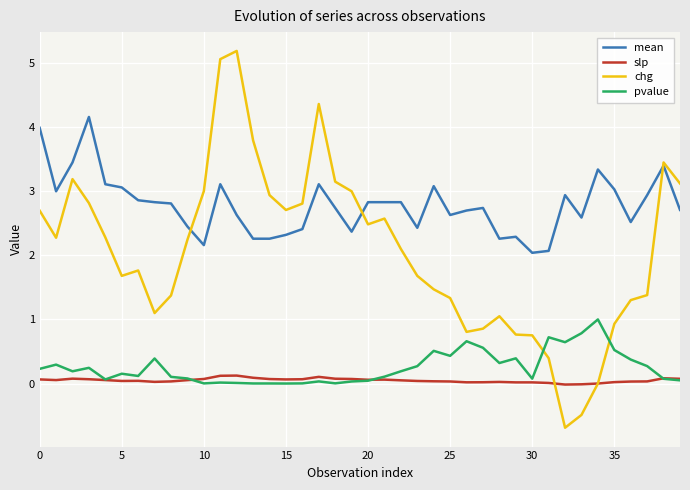

What is the highest value of the mean series?

4.2